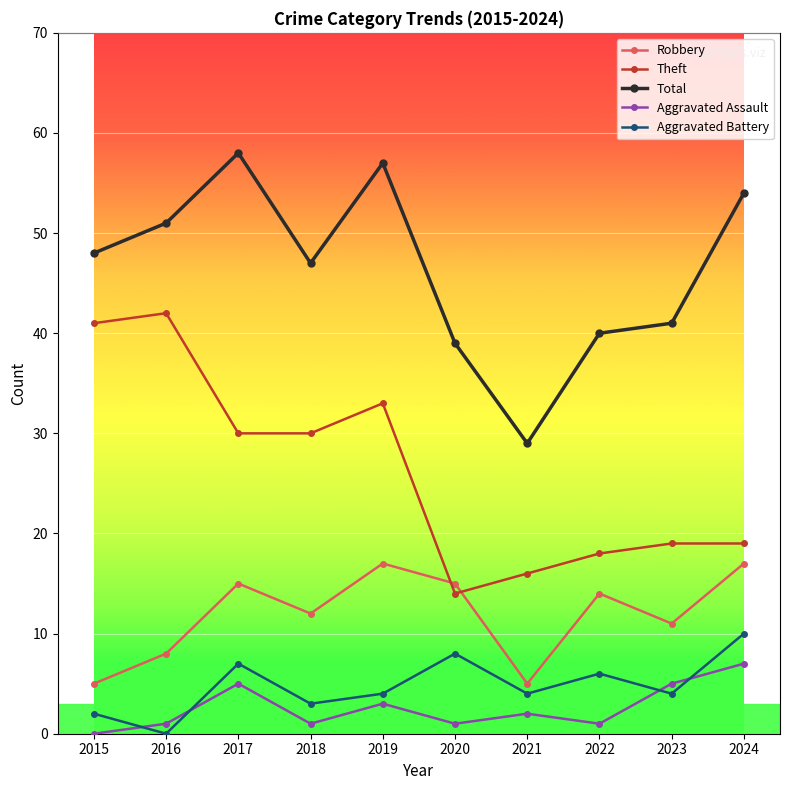

True or false: Total and Aggravated Assault cross at least once.

False